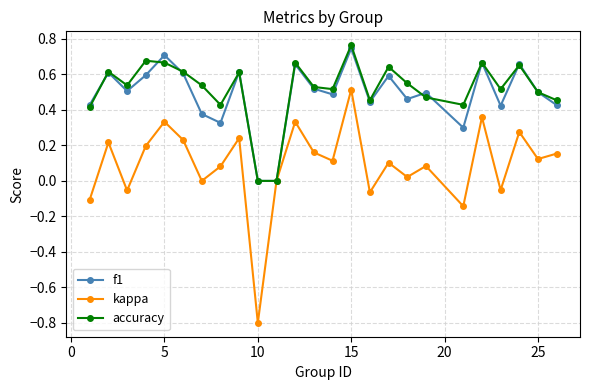

True or false: kappa has more than 1 points higher than both neighbors.

True